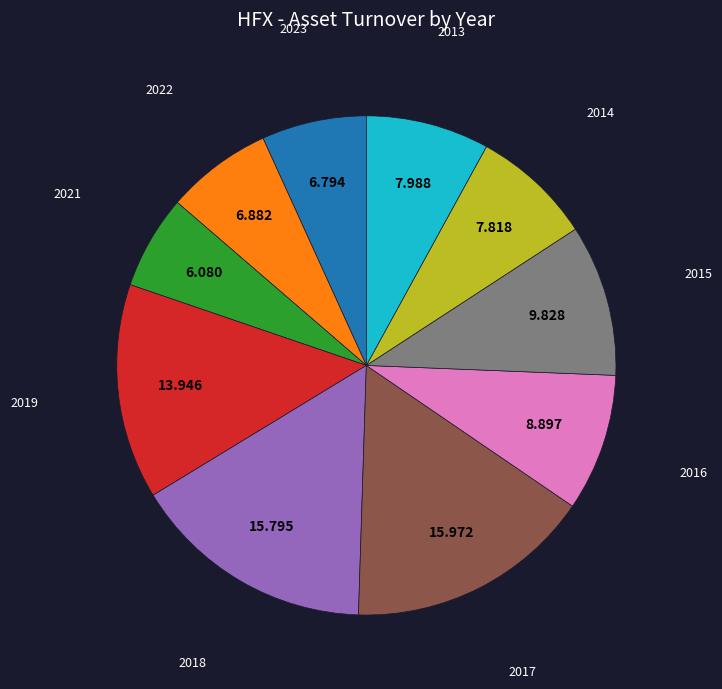

Is there a majority slice in this chart?

No